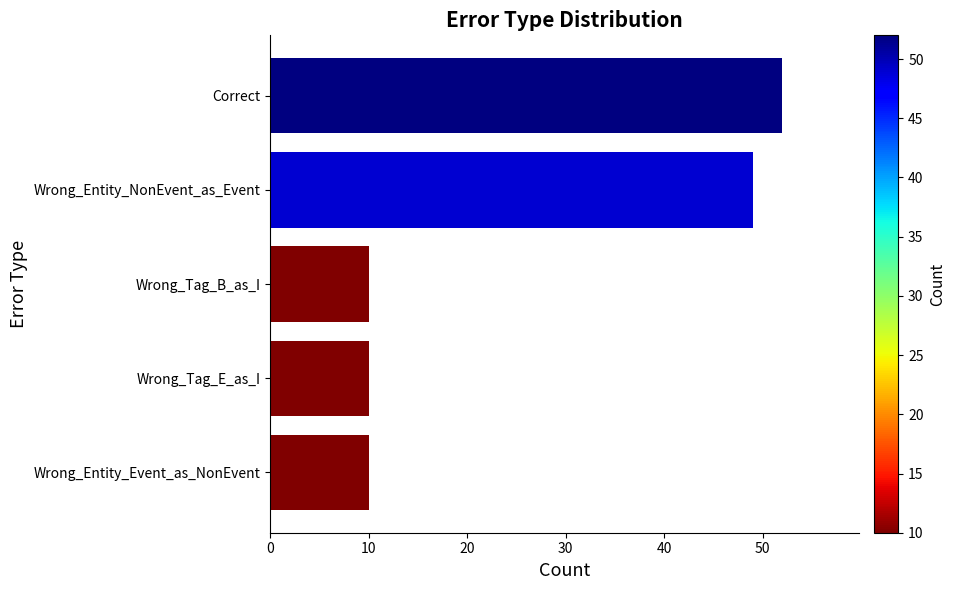

What is the sum of all values?

131